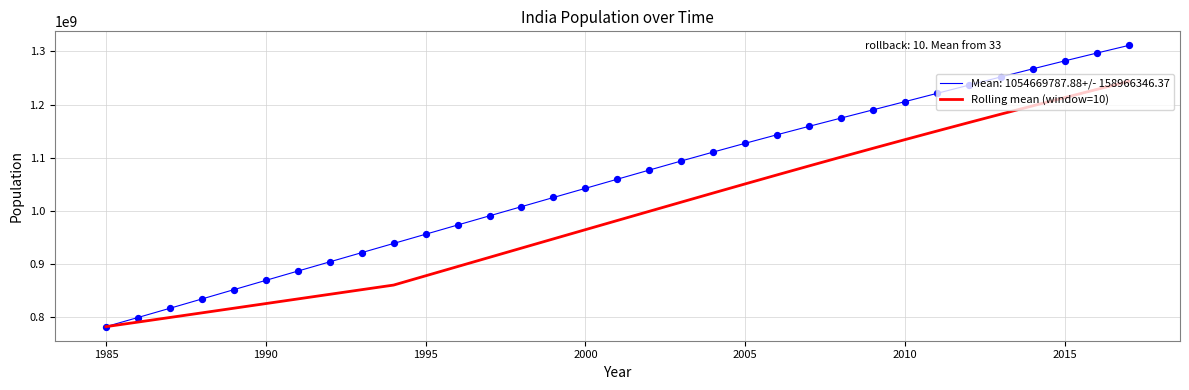

Which series has the widest spread of values?

Mean: 1054669787.88+/- 158966346.37